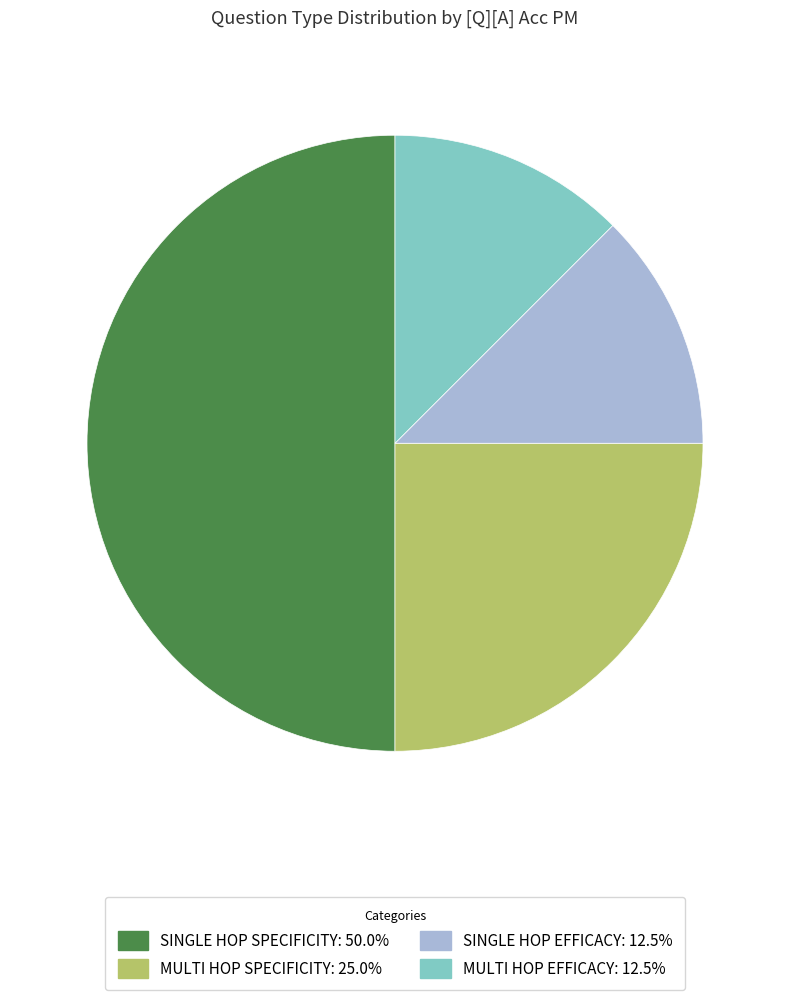

How many slices are in this pie chart?

4